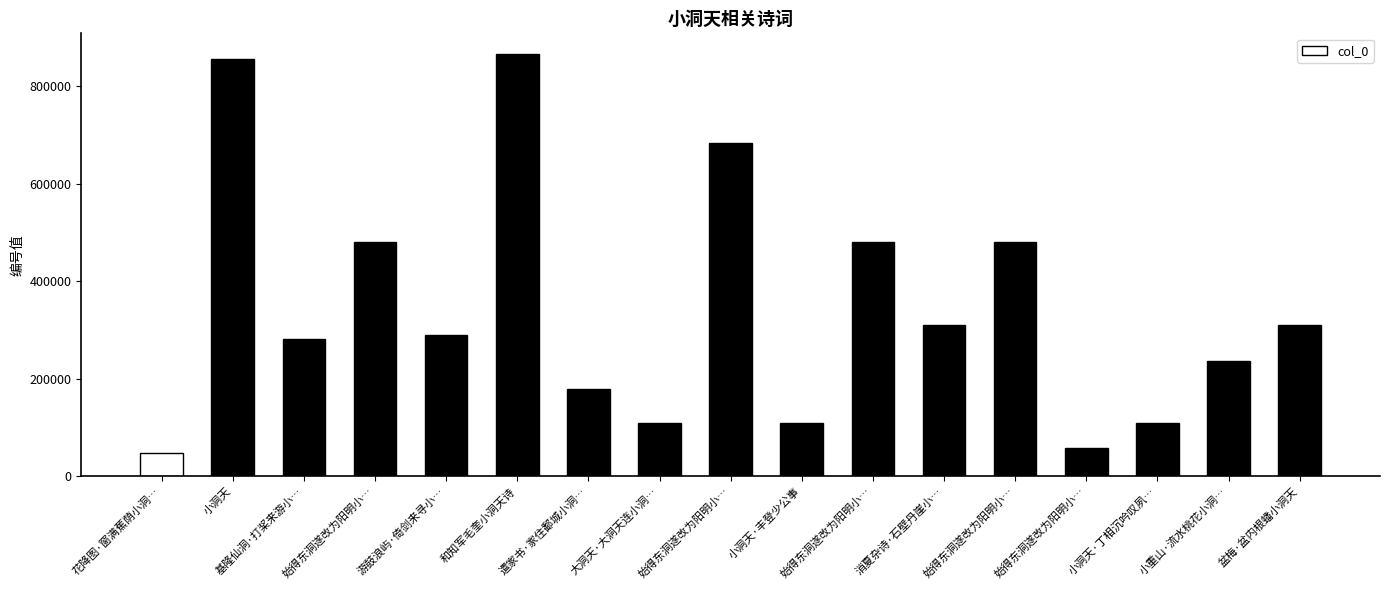

Does the chart contain any negative values?

No